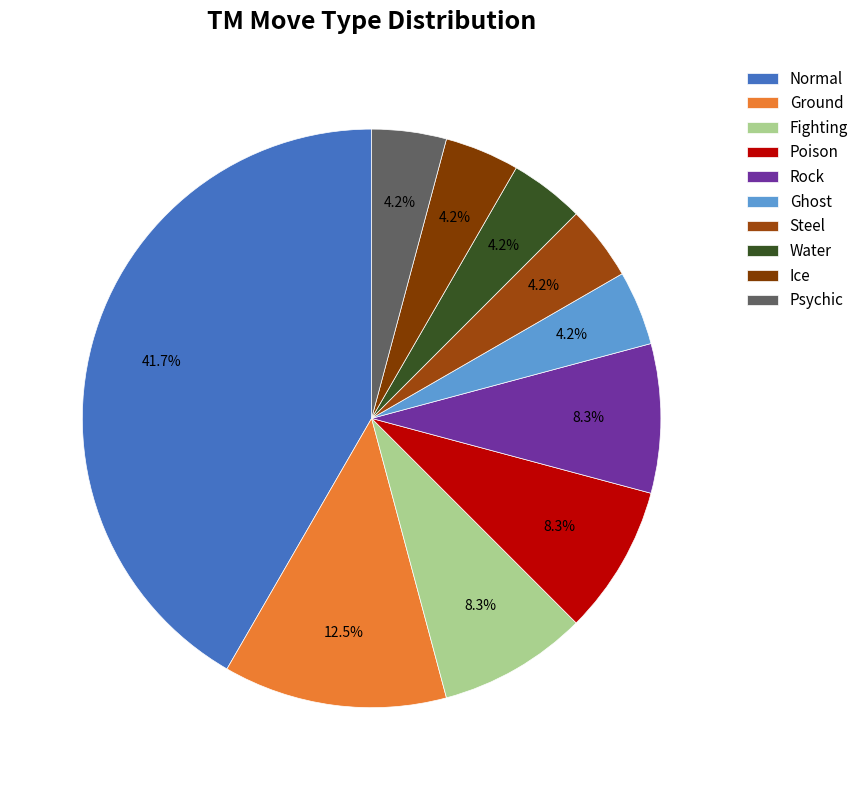

How many segments does this pie chart have?

10